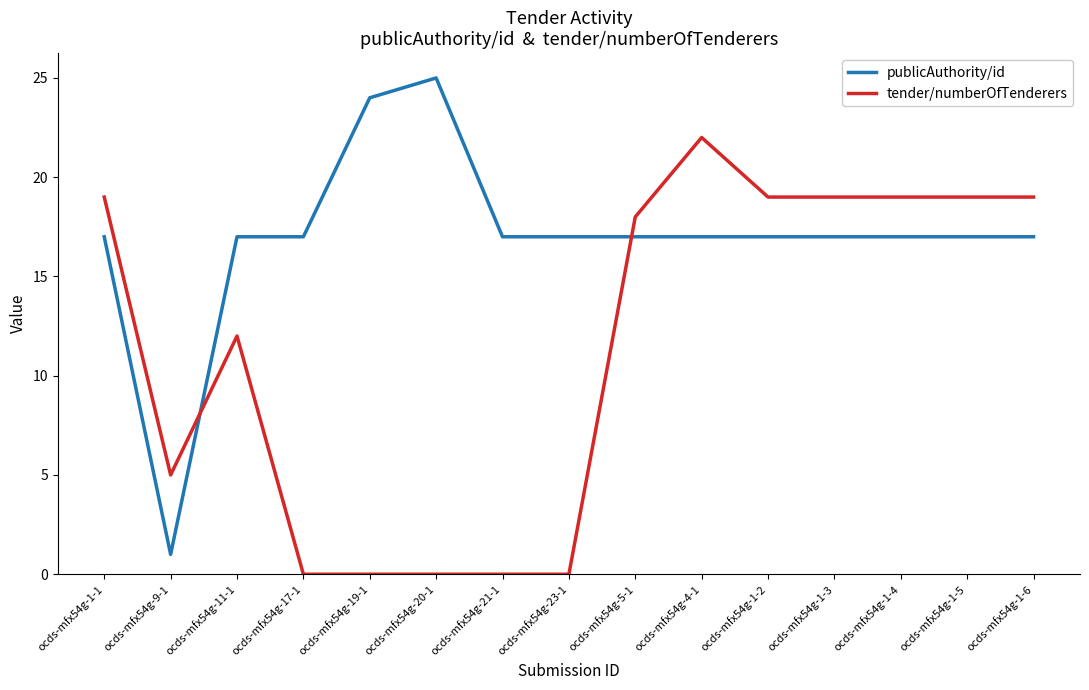

What is the spread (max minus min) of values at ocds-mfx54g-11-1?

5